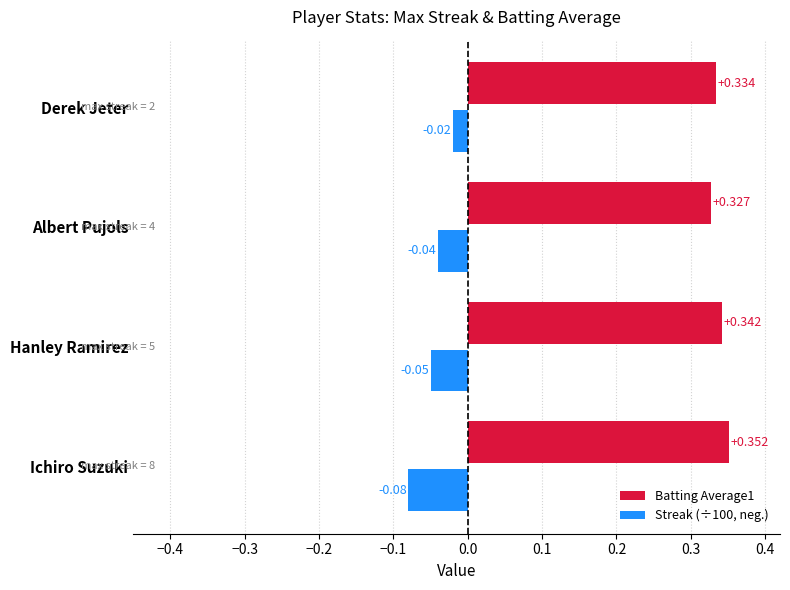

Rank the categories by Batting Average1 value from lowest to highest.

Albert Pujols, Derek Jeter, Hanley Ramirez, Ichiro Suzuki